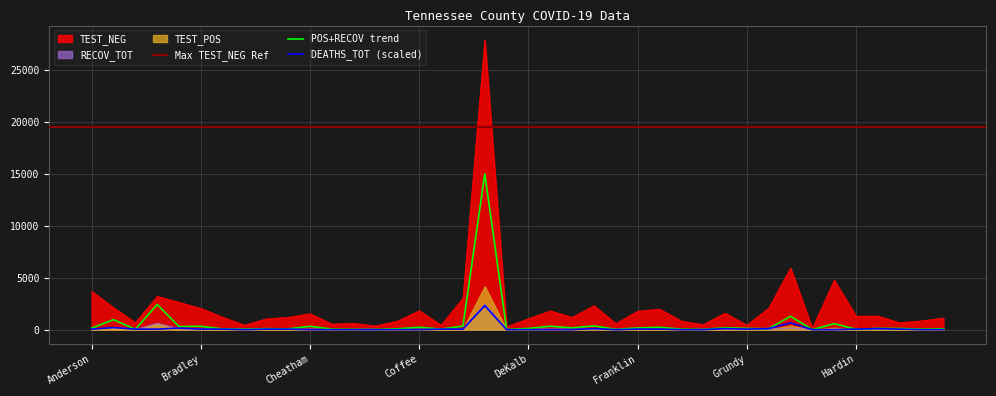

Rank the categories by TEST_NEG value from lowest to highest.

Hancock, Decatur, Clay, Crockett, Grundy, Cannon, Grainger, Chester, Fentress, Claiborne, Haywood, Benton, Cocke, Giles, Henderson, Carroll, DeKalb, Henry, Dyer, Carter, Campbell, Hardin, Hawkins, Cheatham, Greene, Franklin, Dickson, Coffee, Gibson, Bradley, Hamblen, Bedford, Fayette, Blount, Cumberland, Bledsoe, Anderson, Hardeman, Hamilton, Davidson